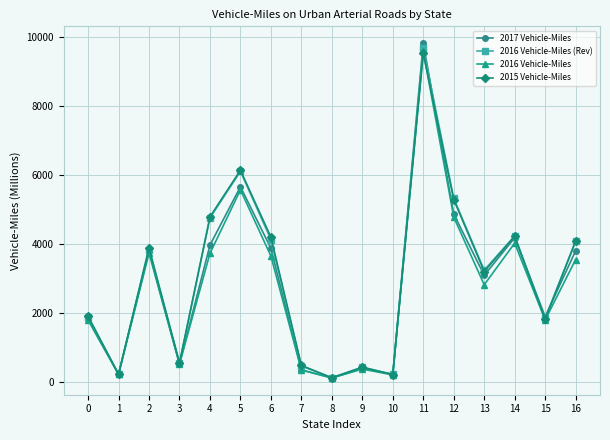

What is the average value of the 2015 Vehicle-Miles series?

2996